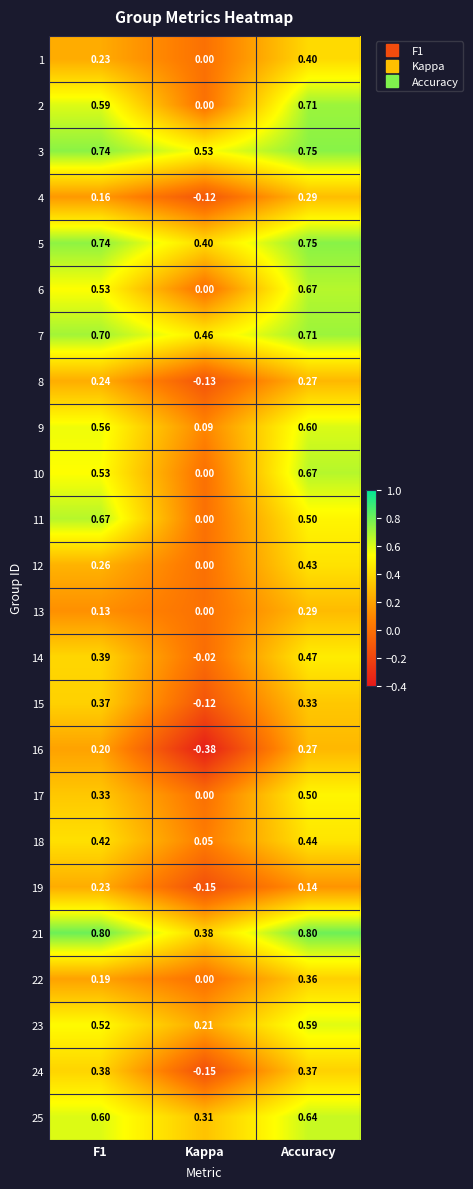

At which category is the sum across all series the highest?

Accuracy